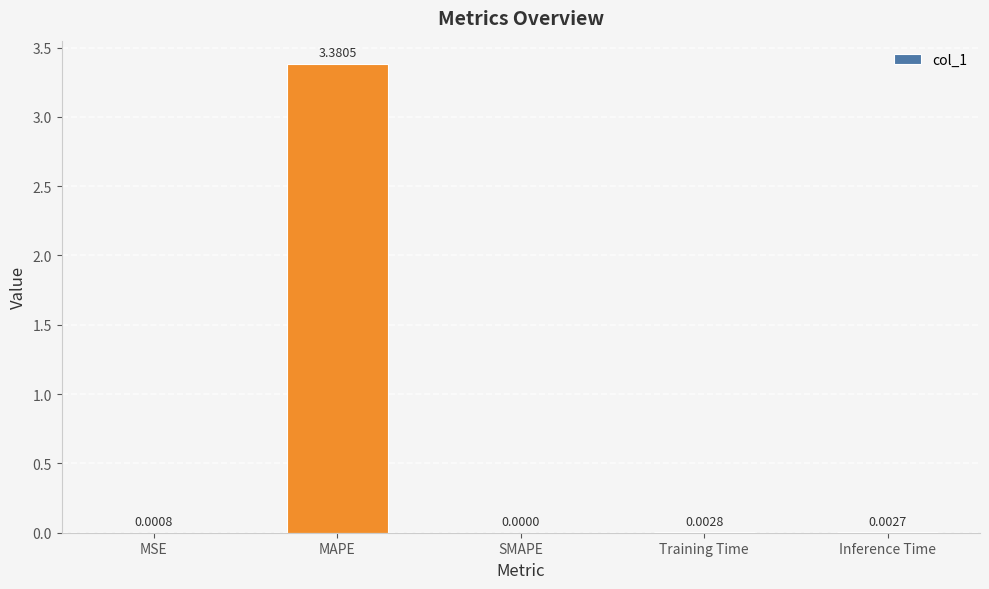

Which label corresponds to the largest value in the chart?

MAPE